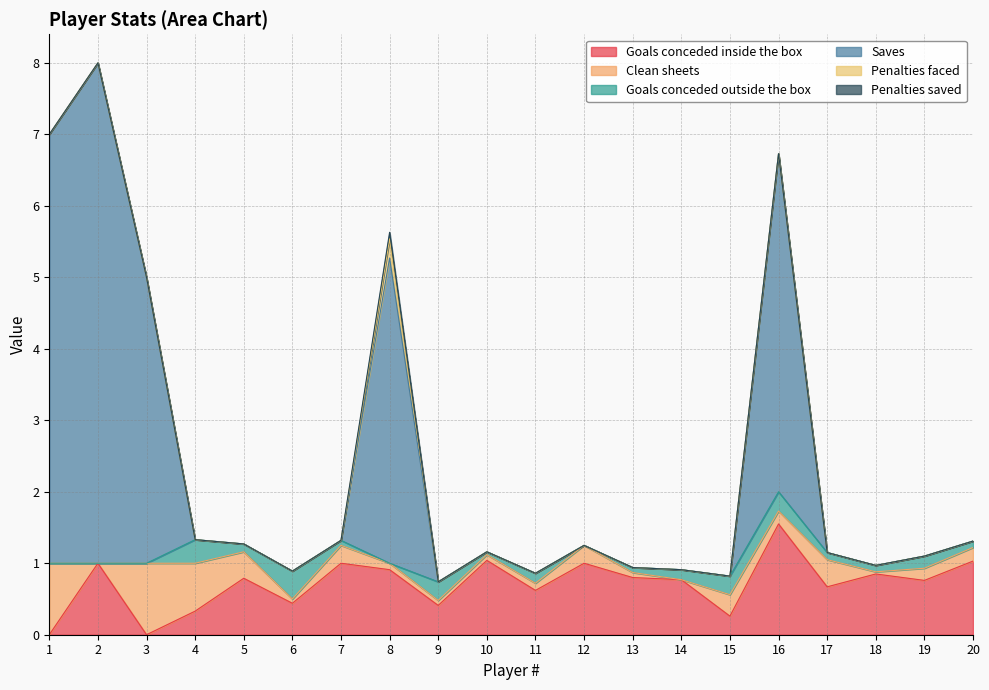

Which category has the lowest value in the Penalties saved series?

1